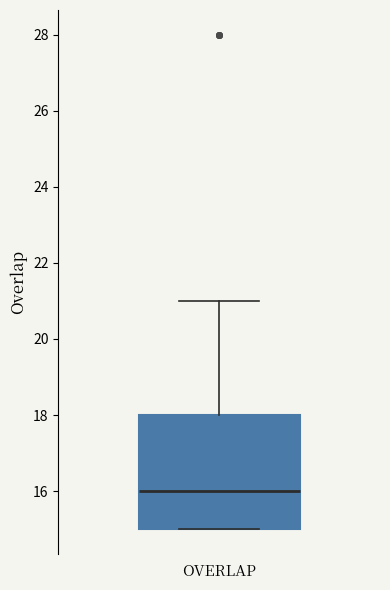

Transcribe this box plot: give where the median line is, the range the box spans, and where the two whiskers end, as read against the y-axis. The values are not printed on the chart, so give them approximately, as read against the axis.

median 16, box 15 to 18, whiskers 15 to 21